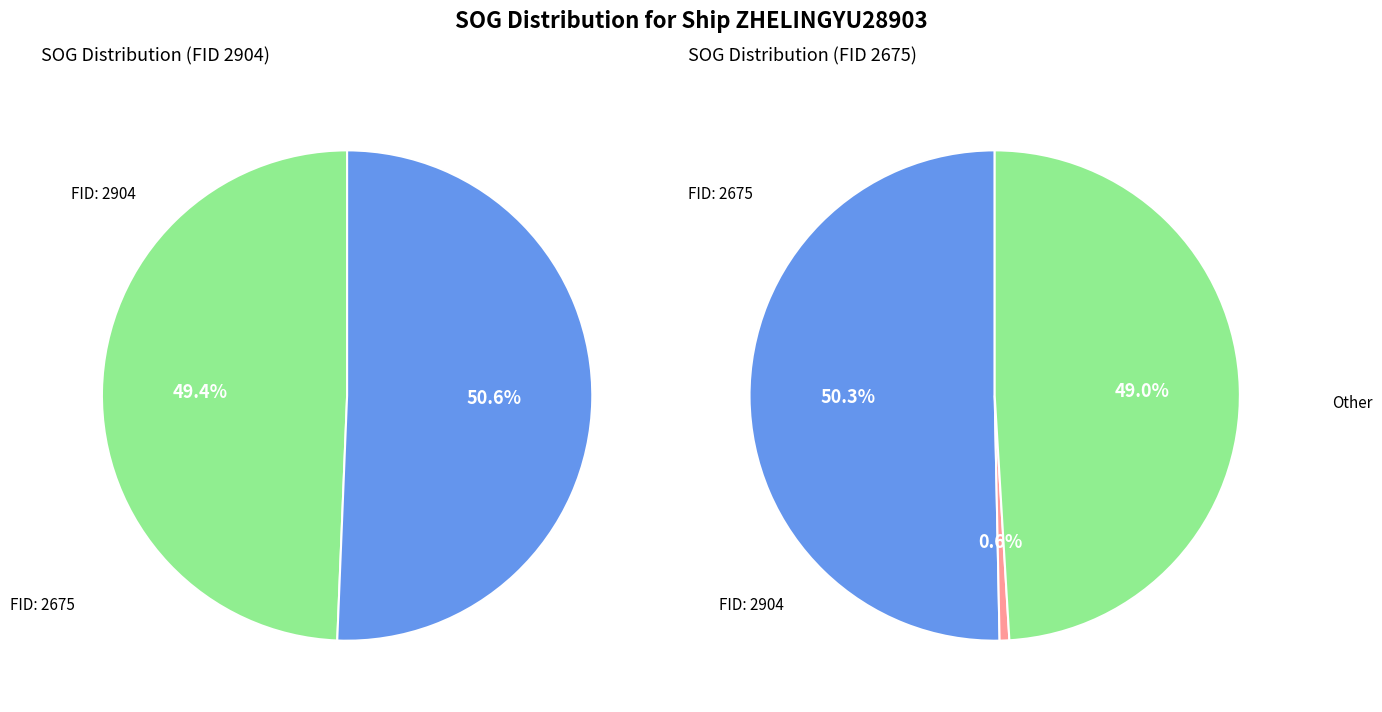

Is 2904 the majority of the pie?

No